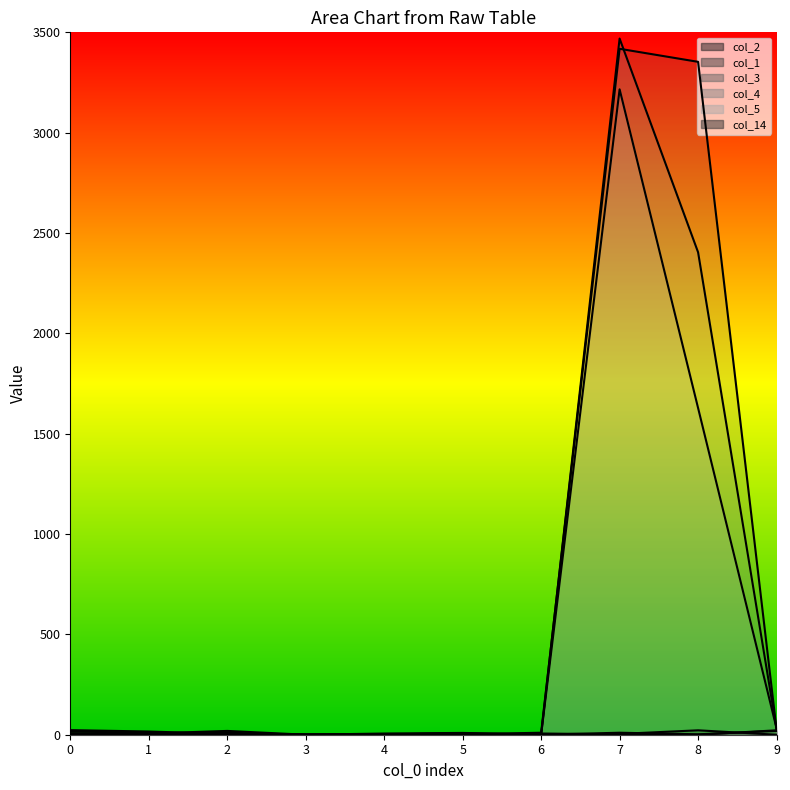

How many categories are shown in the chart?

10